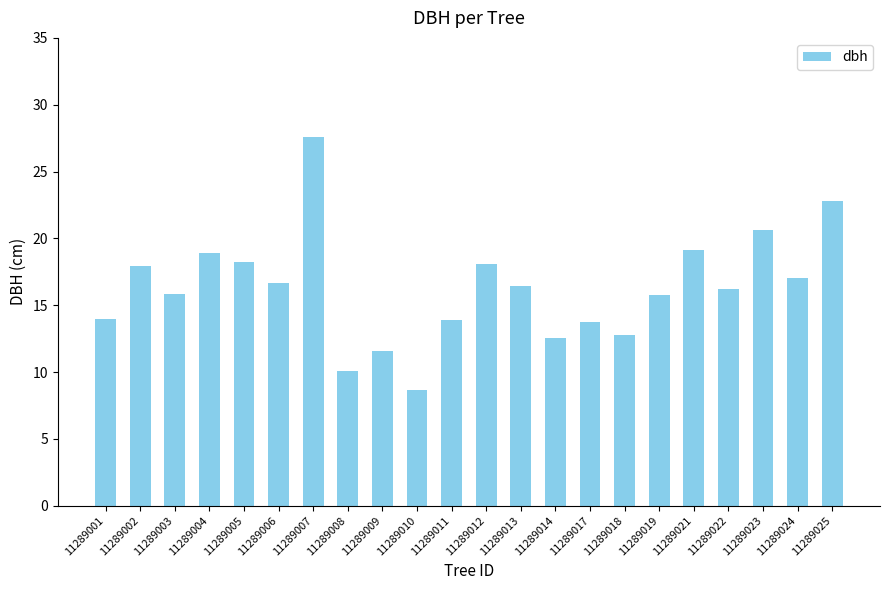

What is the value of the 7th bar from the left?

27.6